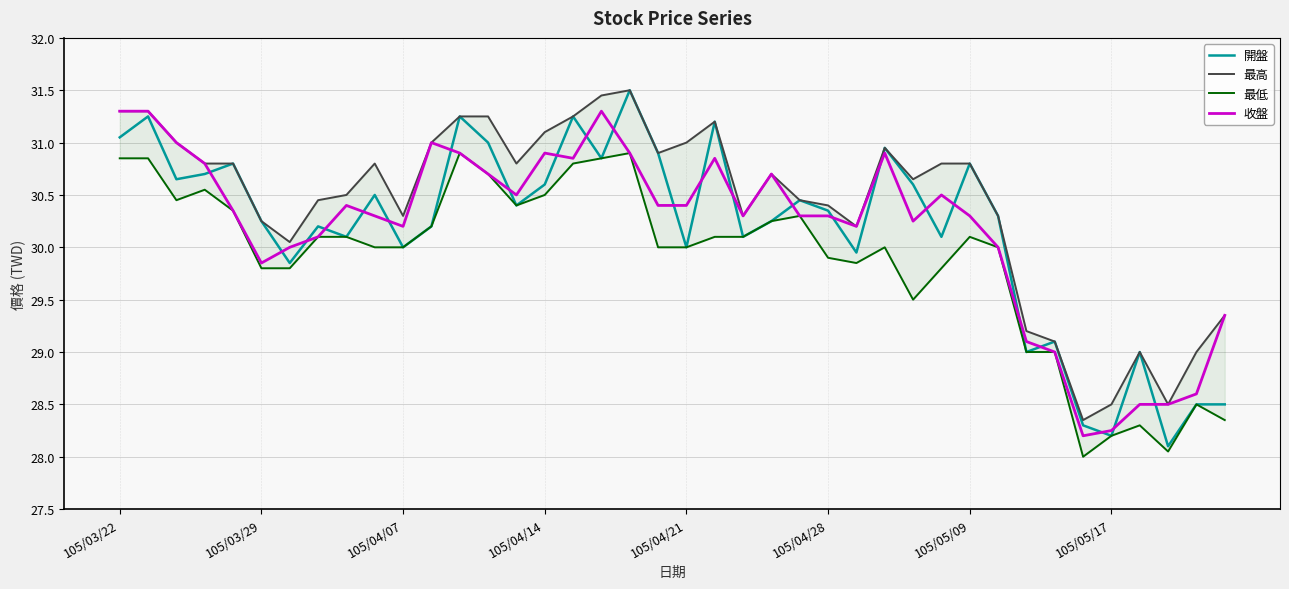

How many values in the 收盤 series exceed 30?

29